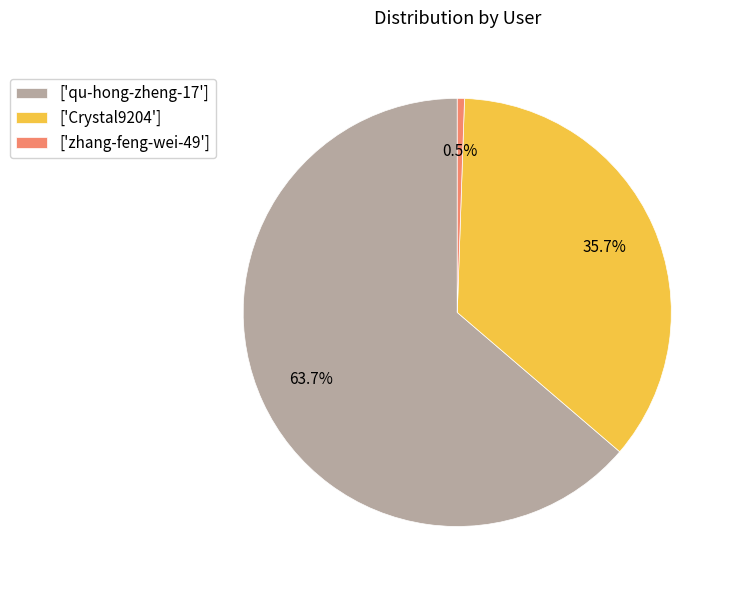

Which slice is the smallest?

['zhang-feng-wei-49']